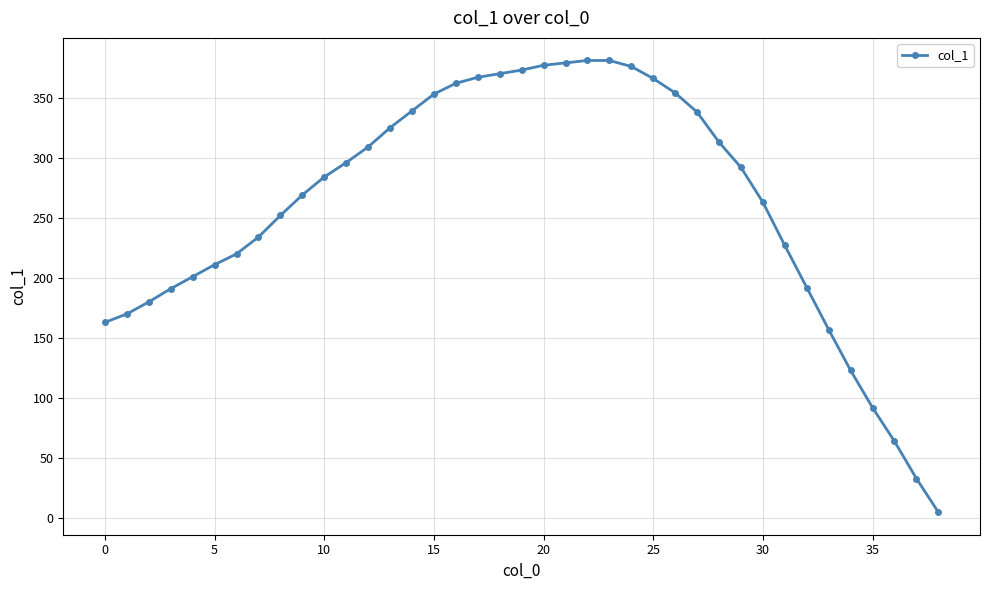

What is the difference between the maximum and minimum values?

376